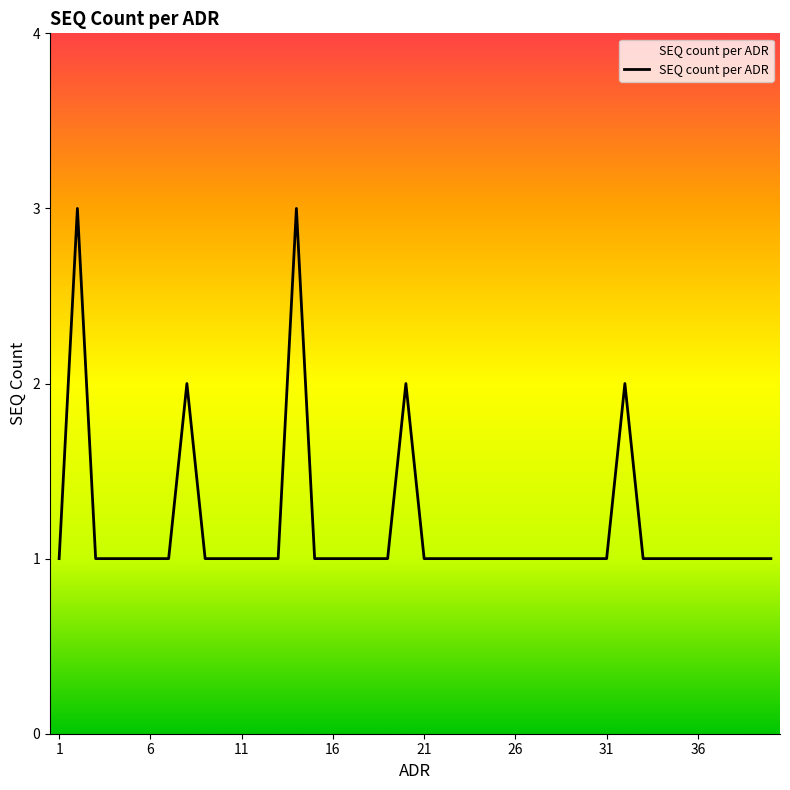

Reading left to right, what are all the values shown in this chart?

1	3	1	1	1	1	1	2	1	1	1	1	1	3	1	1	1	1	1	2	1	1	1	1	1	1	1	1	1	1	1	2	1	1	1	1	1	1	1	1